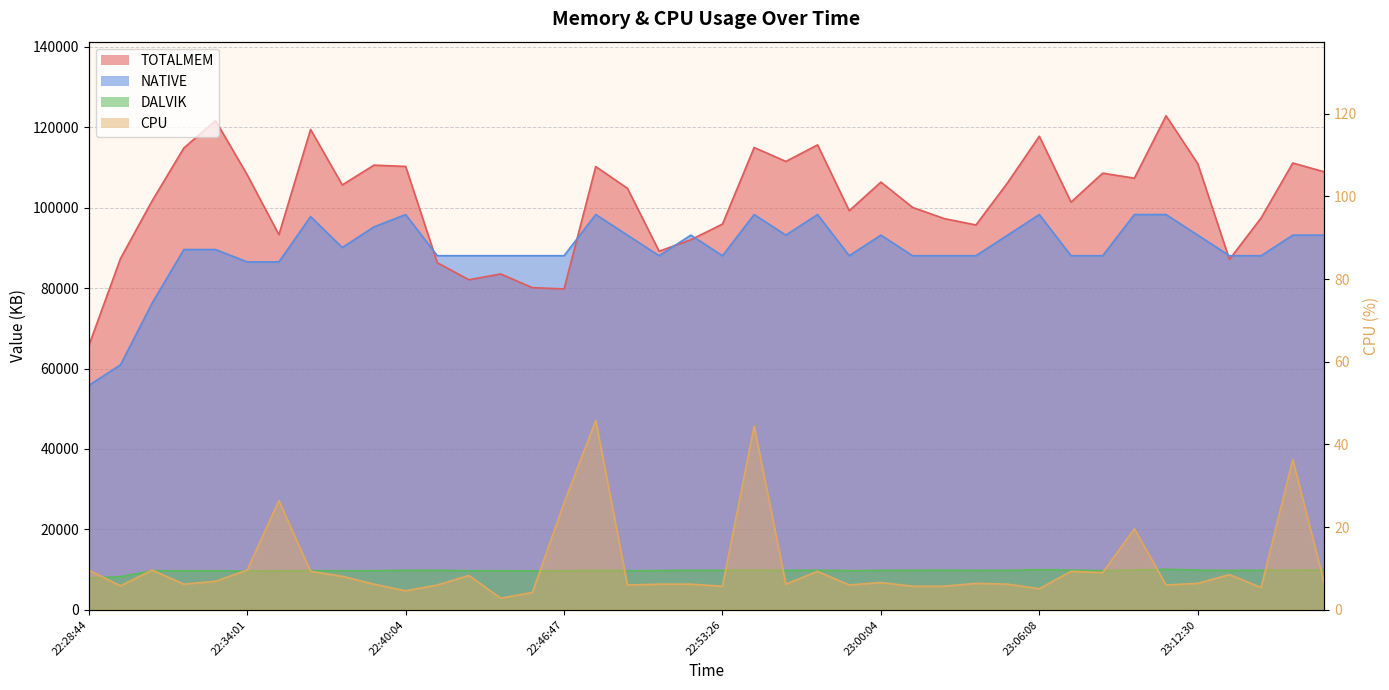

At which category is the sum across all series the highest?

23:11:10